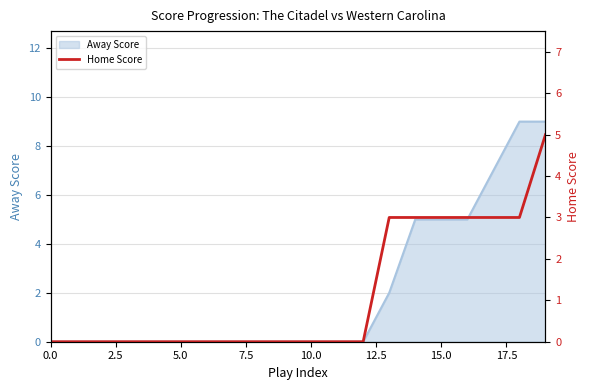

Is it true that Away Score equals 6 at 0.0?

False